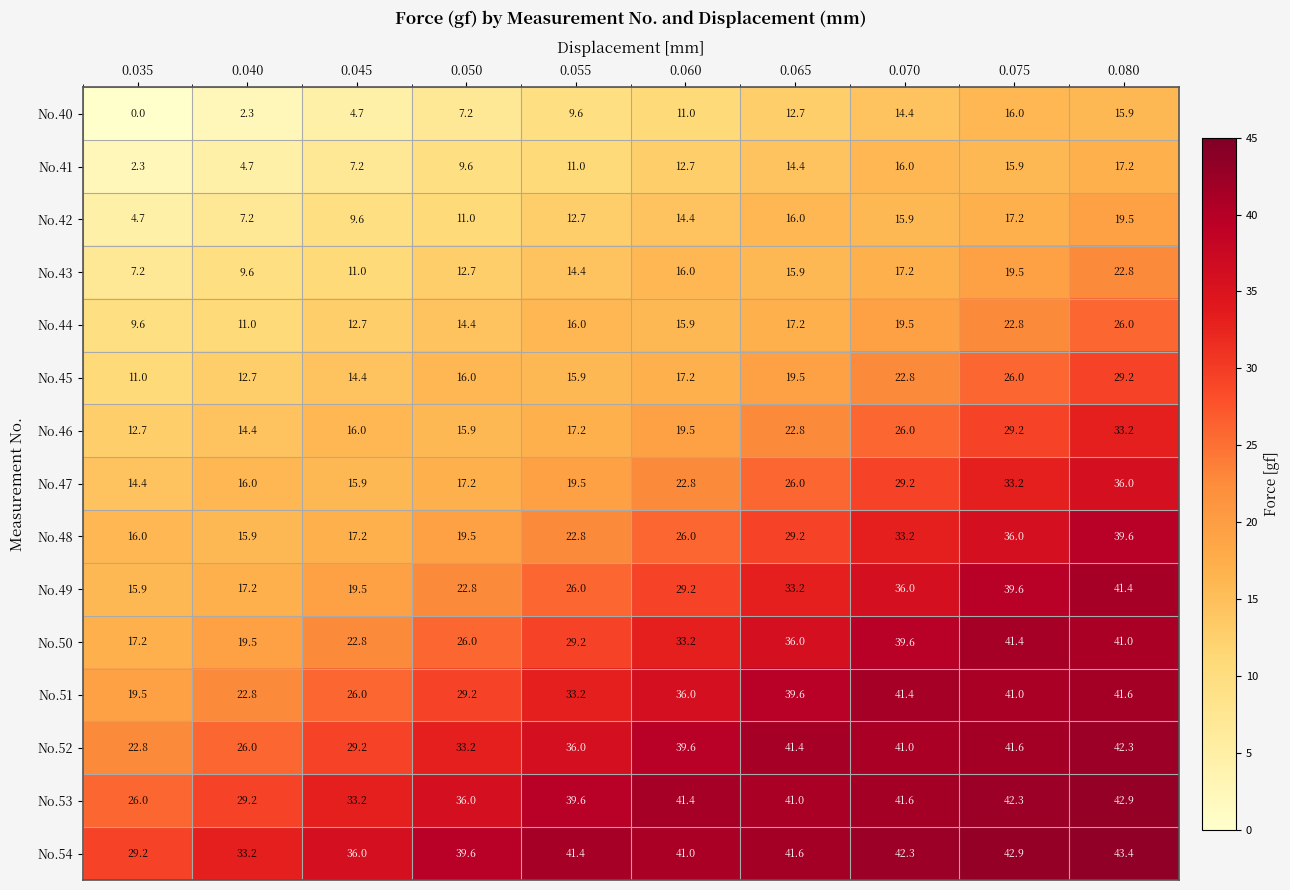

List the labels in order of No.45 value, smallest first.

0.035, 0.040, 0.045, 0.055, 0.050, 0.060, 0.065, 0.070, 0.075, 0.080